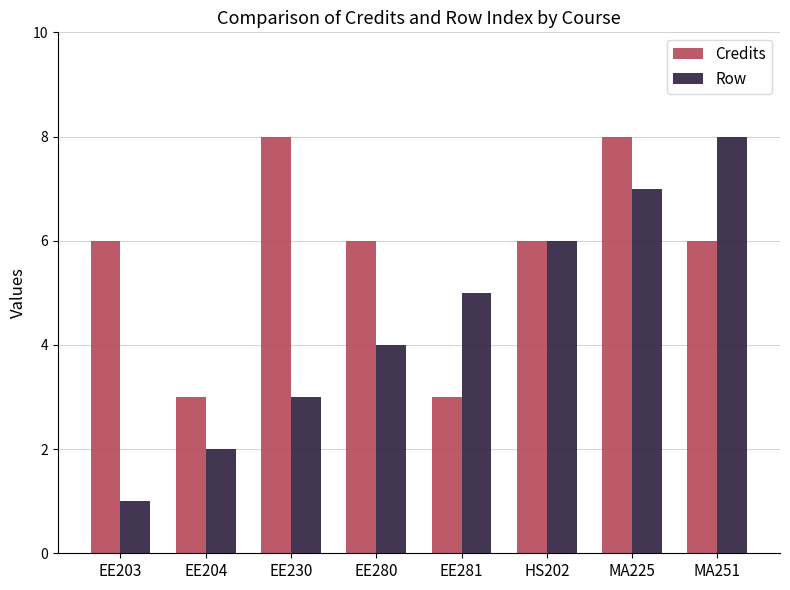

What is the average value of the Credits series?

6